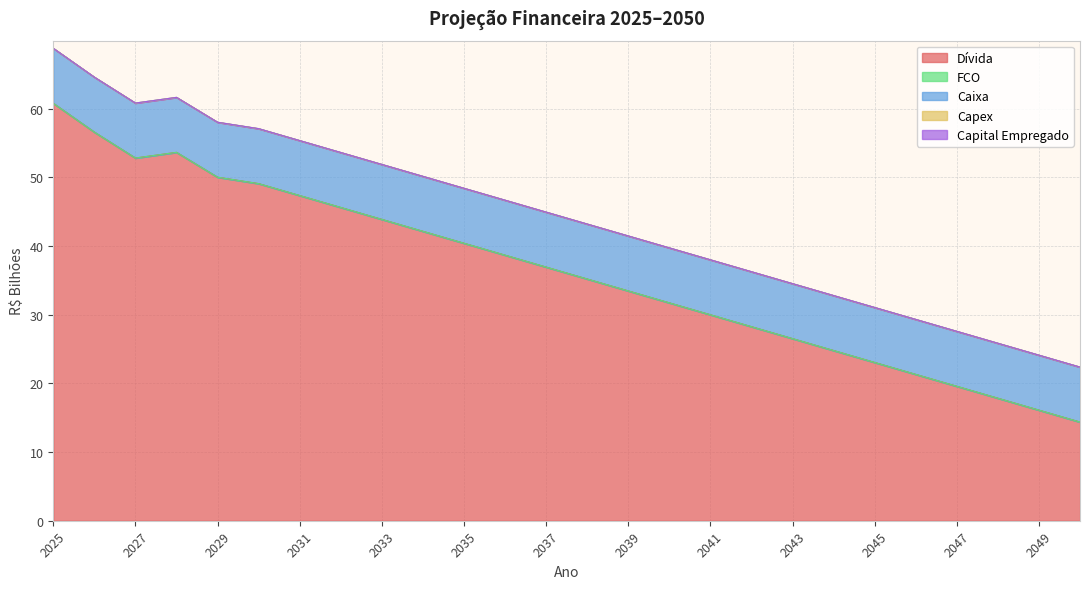

True or false: Capital Empregado and Caixa intersect in this chart.

False